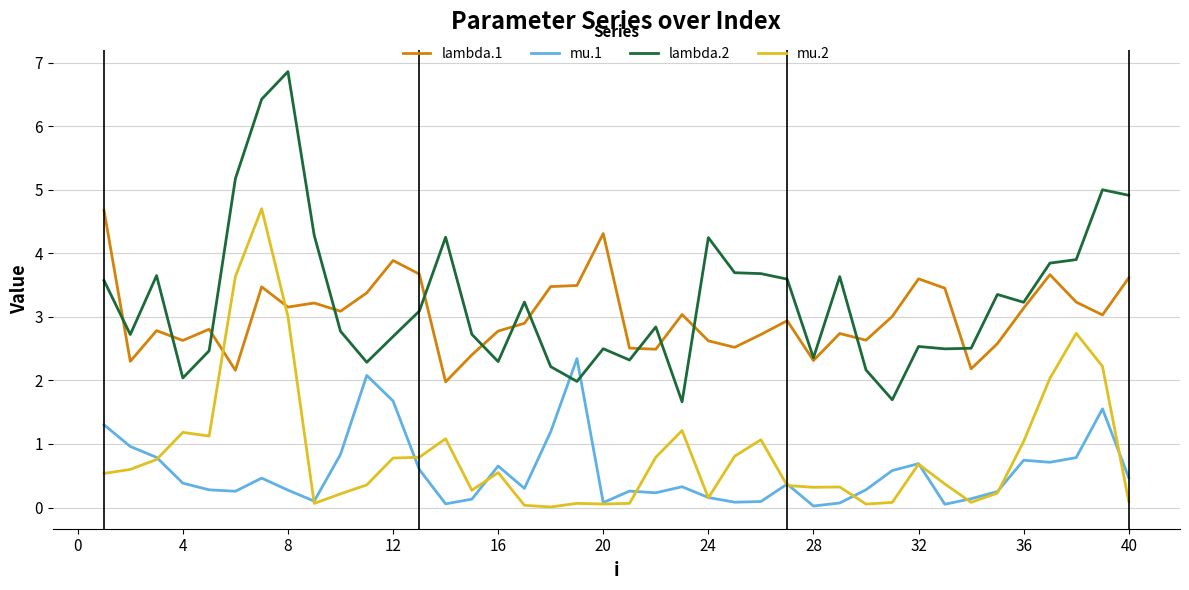

True or false: mu.1 and lambda.2 cross at least once.

True